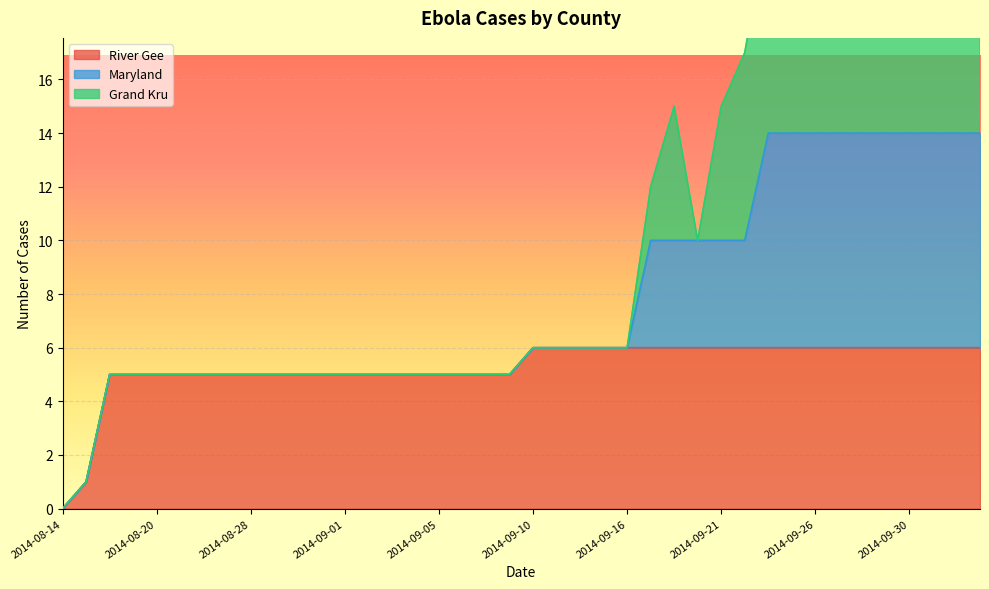

Which series changed the most between 2014-09-06 and 2014-09-28?

Maryland